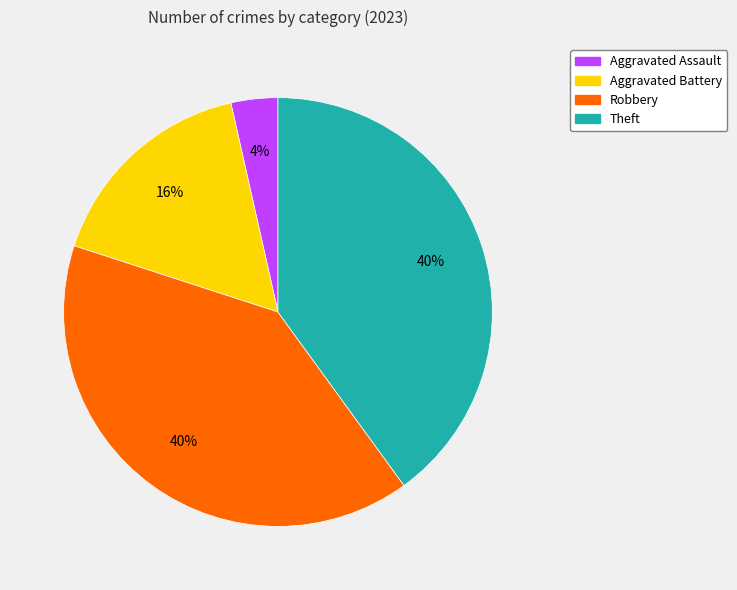

Is it true that Theft is 40% of the pie?

True